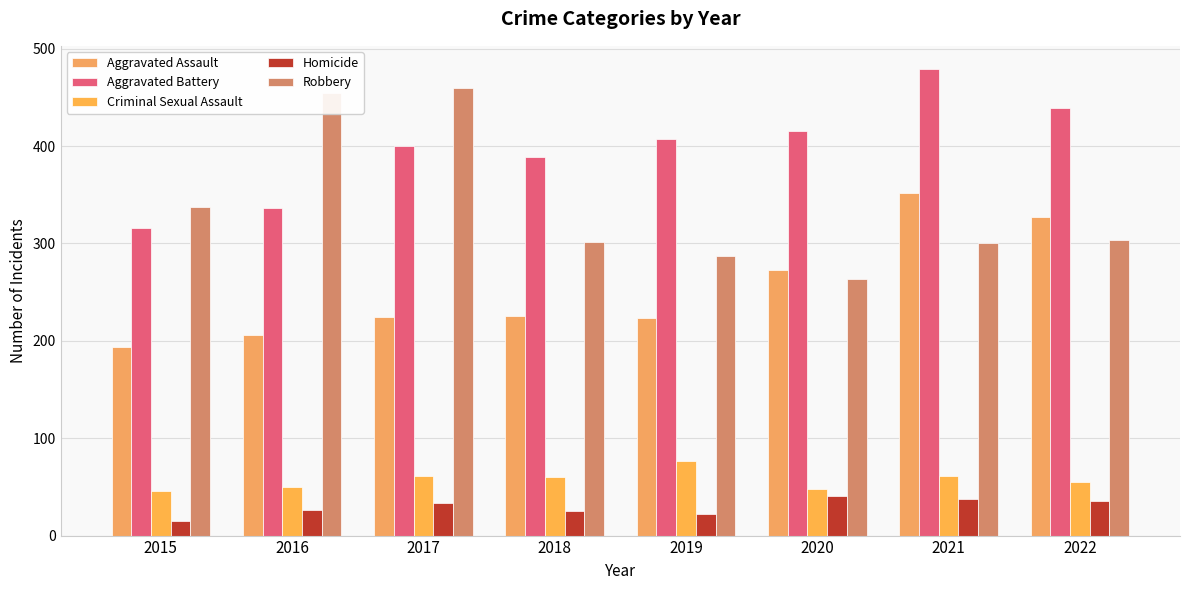

Reading left to right, transcribe all the data shown in this chart.

Aggravated Assault: 194	206	224	225	223	273	352	327
Aggravated Battery: 316	336	400	389	407	416	479	439
Criminal Sexual Assault: 46	50	61	60	77	48	61	55
Homicide: 15	26	33	25	22	41	38	36
Robbery: 337	454	460	301	287	263	300	304